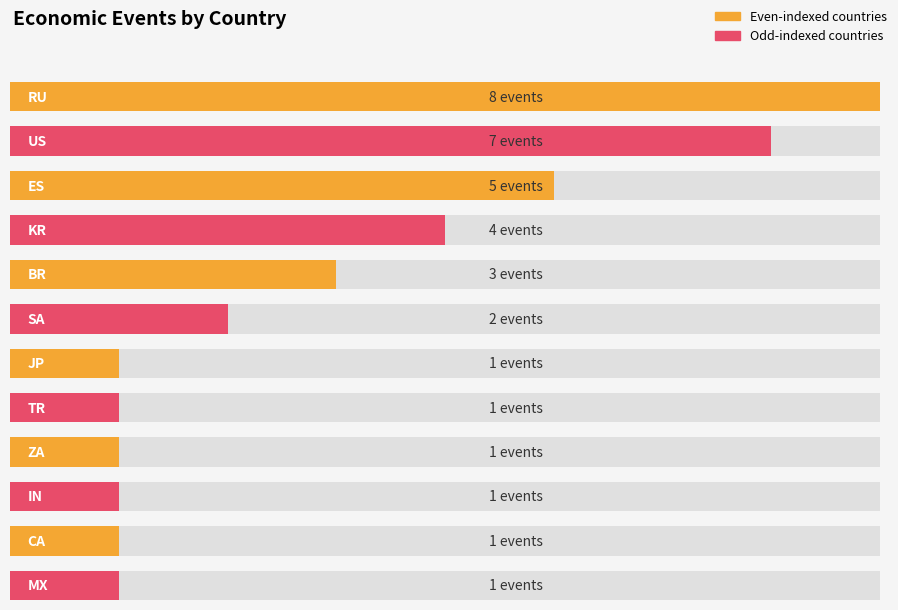

At which label is the value closest to 4?

KR